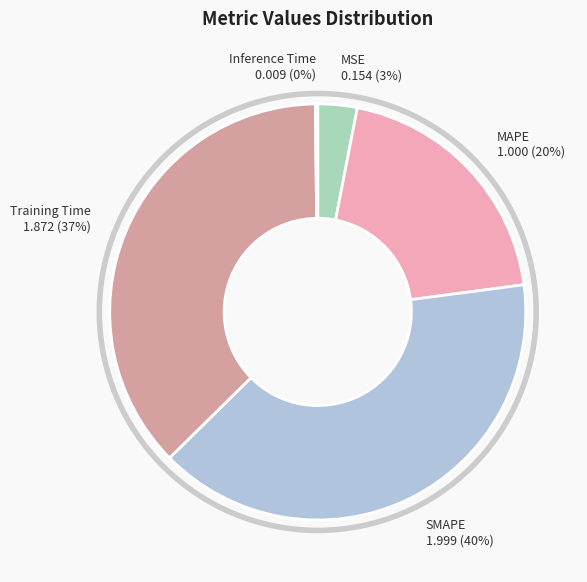

Does Training Time account for over 50% of the chart?

No